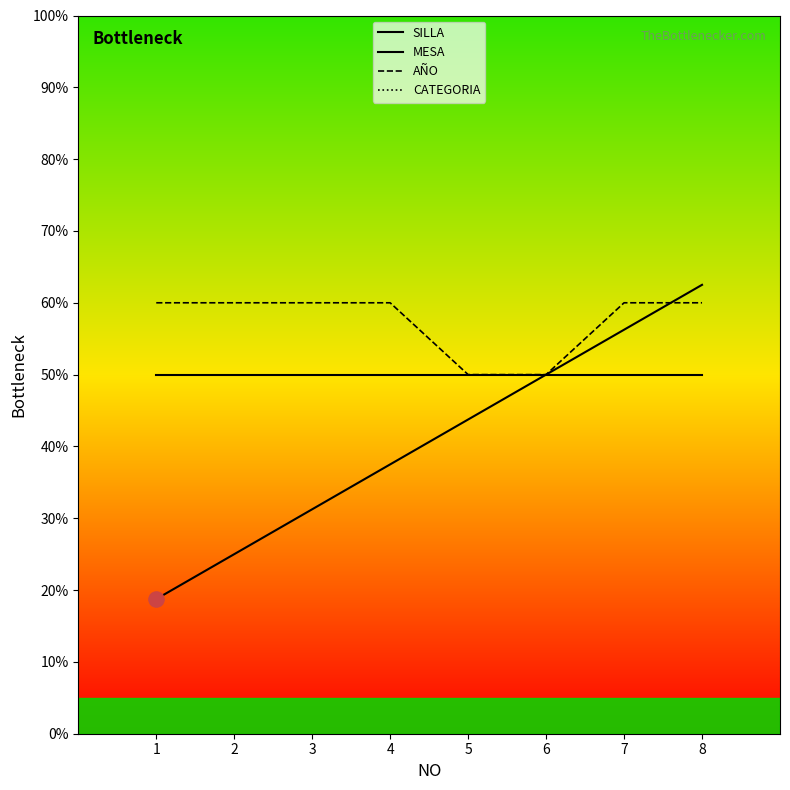

What are all the series names shown in the legend?

SILLA, MESA, AÑO, CATEGORIA